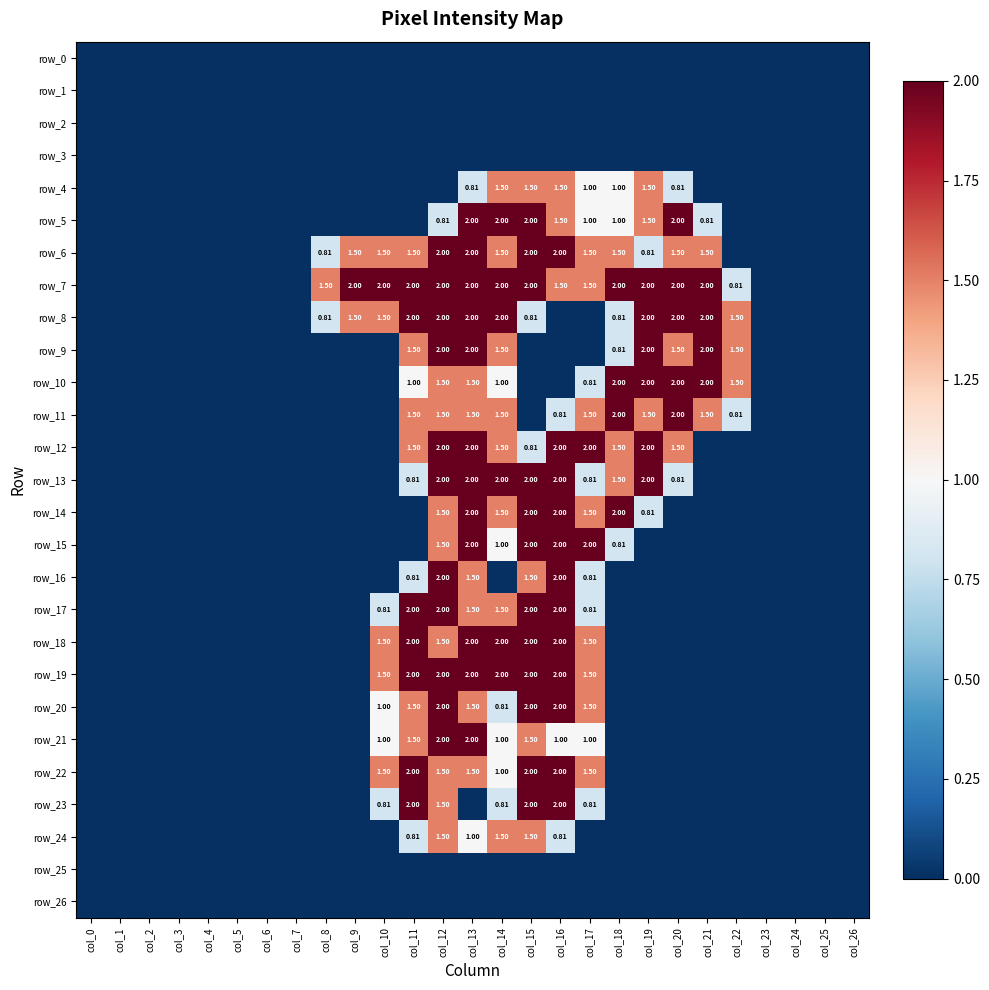

At which category is the sum across all series the highest?

col_12